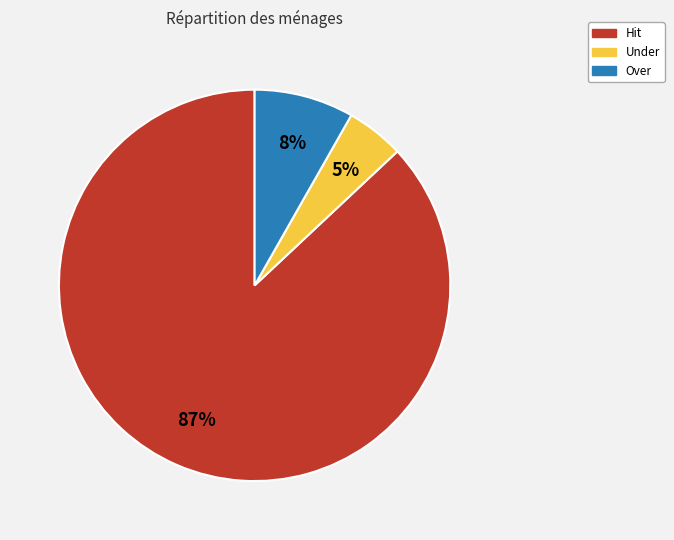

Do Under and Over together represent more than half of the pie?

No